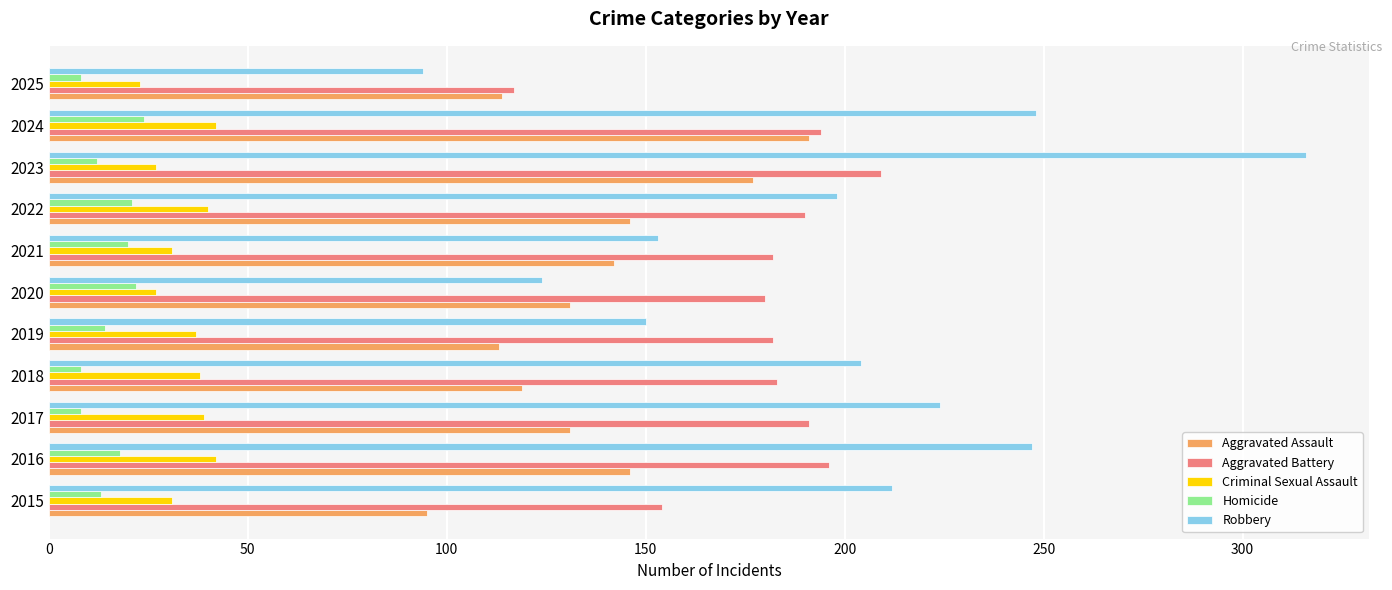

The Criminal Sexual Assault series shows 27 at 2023. True or false?

True